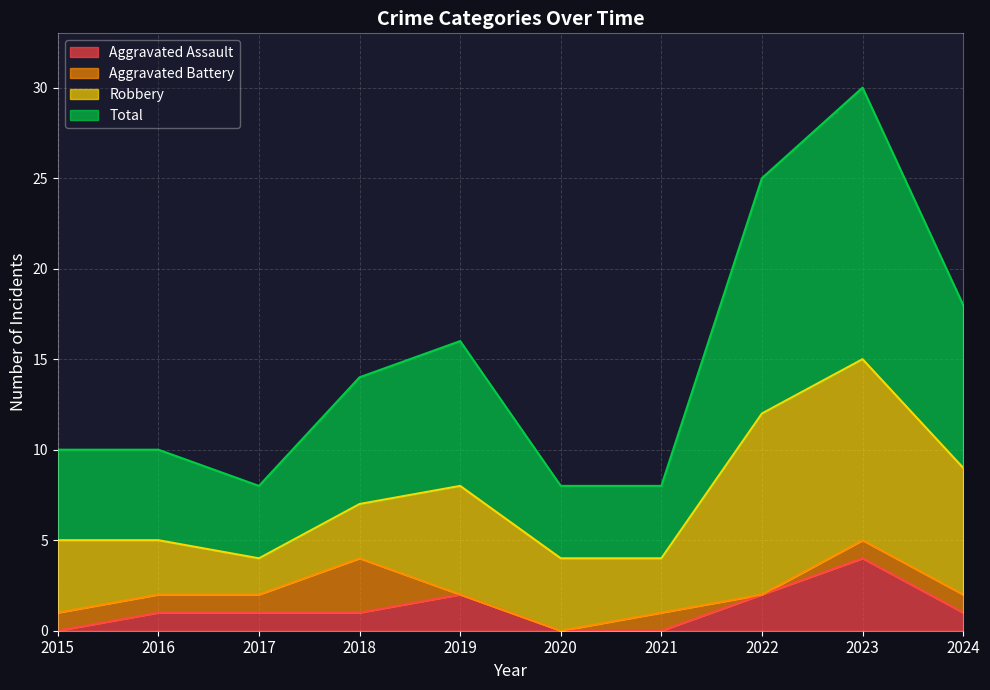

At which category does the chart reach its peak across all series?

2023